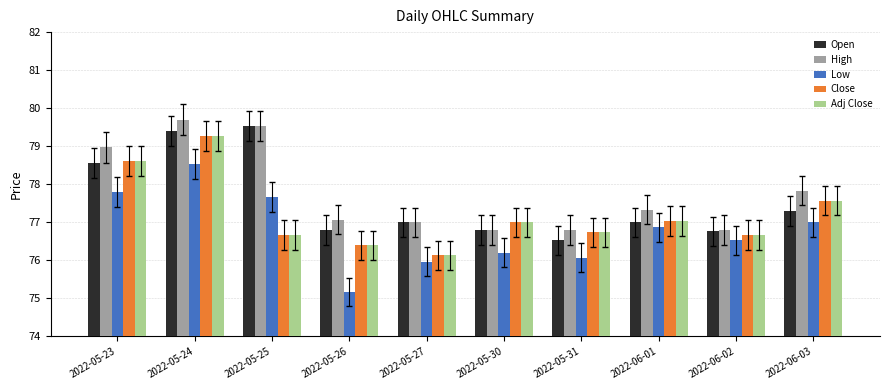

How many data points does each series have?

10